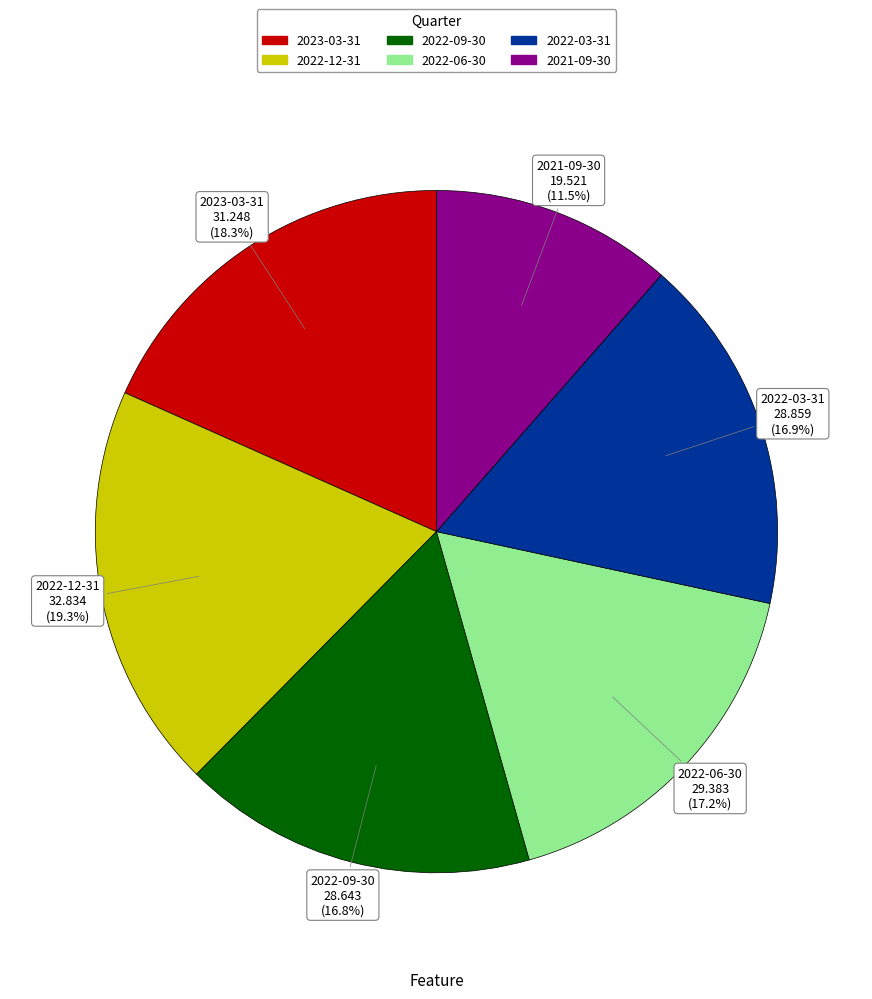

Is it true that 2023-03-31 is 11% of the pie?

False